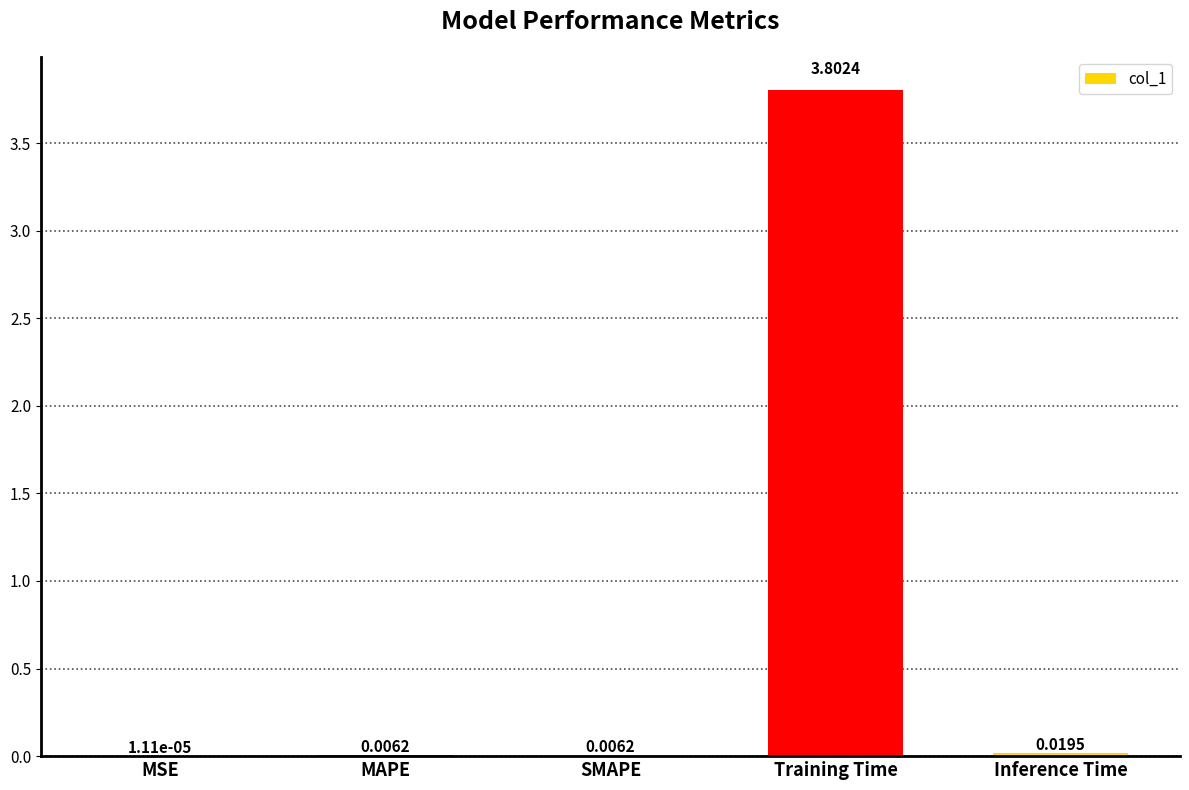

Which has a higher value, Inference Time or MAPE?

Inference Time